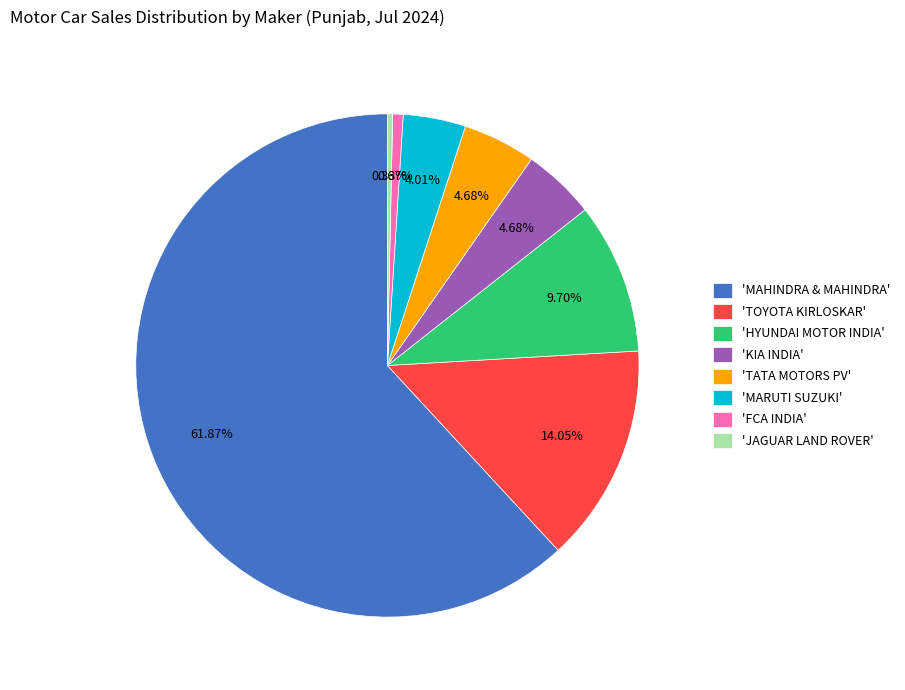

Is the sum of 'JAGUAR LAND ROVER' and 'MARUTI SUZUKI' greater than half?

No